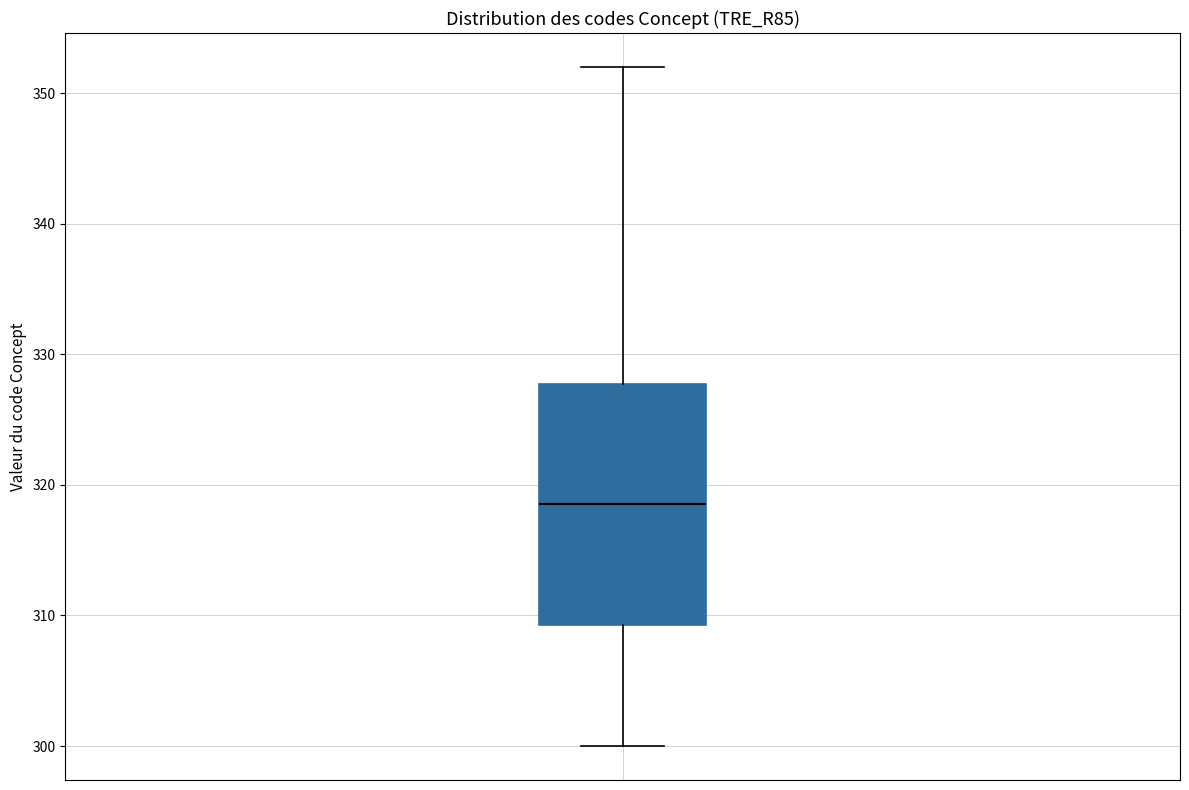

Where does the lower whisker of the box end on the y-axis? The values are not printed on the chart, so give them approximately, as read against the axis.

300